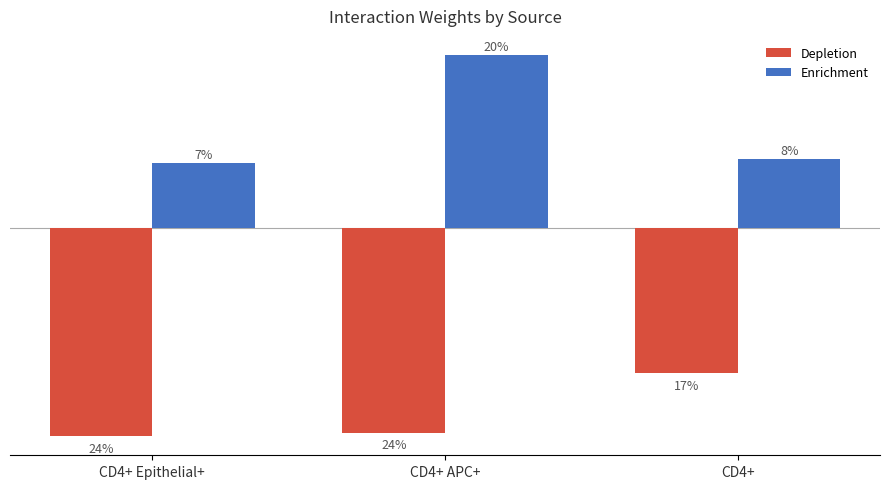

What is the value of the Depletion bar at the 3rd from the left?

-1.4